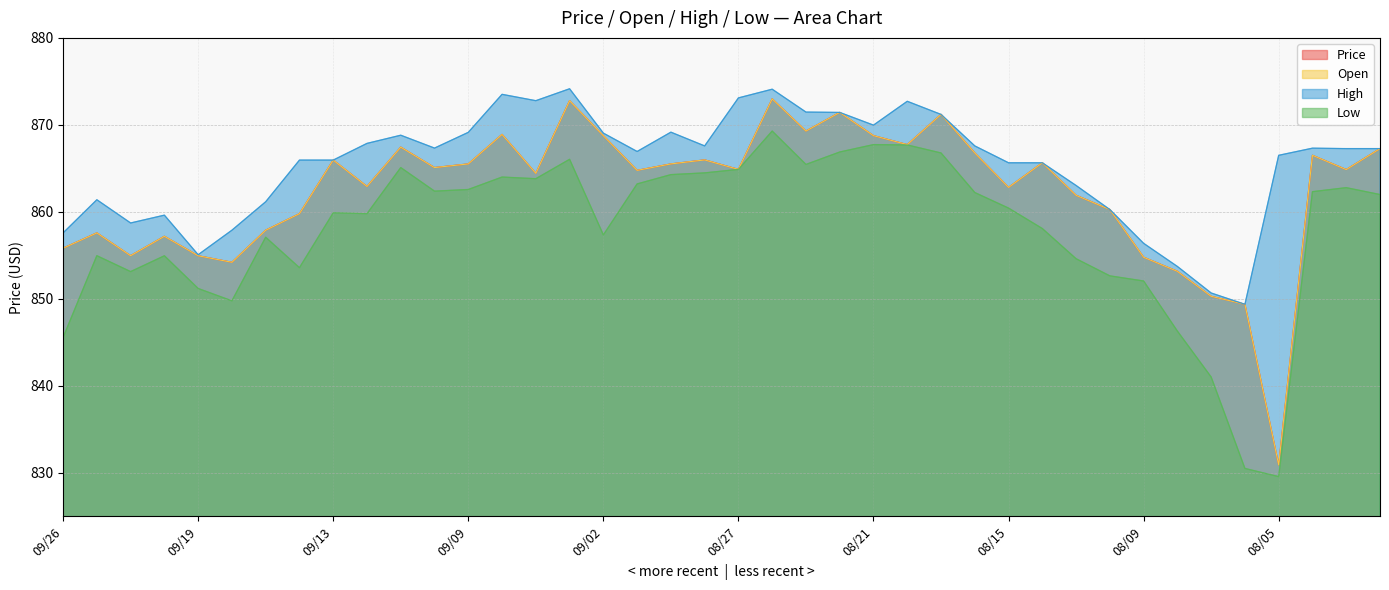

Reading left to right, list all the values displayed in this chart.

Price: 855.8	857.6	855.0	857.2	855.0	854.2	857.9	859.8	866.0	862.9	867.4	865.1	865.5	868.9	864.4	872.8	868.8	864.8	865.5	866.0	864.9	873.0	869.3	871.4	868.8	867.7	871.2	866.8	862.8	865.6	861.9	860.3	854.8	853.2	850.3	849.4	830.9	866.5	864.9	867.3
Open: 855.8	857.6	855.0	857.2	855.0	854.2	857.9	859.8	866.0	862.9	867.4	865.1	865.5	868.9	864.4	872.8	868.8	864.8	865.5	866.0	864.9	873.0	869.3	871.4	868.8	867.7	871.2	866.8	862.8	865.6	861.9	860.3	854.8	853.2	850.3	849.4	830.9	866.5	864.9	867.3
High: 857.6	861.4	858.7	859.6	855.1	857.9	861.2	866.0	866.0	867.9	868.8	867.3	869.1	873.5	872.8	874.1	869.0	866.9	869.2	867.6	873.1	874.1	871.5	871.4	870.0	872.7	871.2	867.6	865.6	865.6	863.0	860.3	856.4	853.7	850.7	849.4	866.5	867.3	867.3	867.3
Low: 845.5	855.0	853.1	855.0	851.2	849.8	857.1	853.6	859.9	859.8	865.1	862.4	862.6	864.0	863.8	866.0	857.4	863.2	864.3	864.5	864.9	869.3	865.5	866.9	867.7	867.7	866.8	862.2	860.4	858.1	854.6	852.6	852.0	846.3	841.0	830.5	829.6	862.3	862.8	862.0